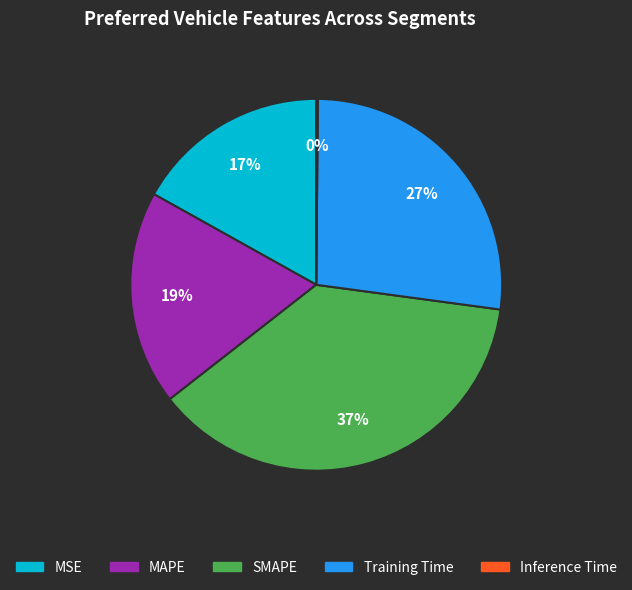

True or false: SMAPE accounts for 37% of the total.

True